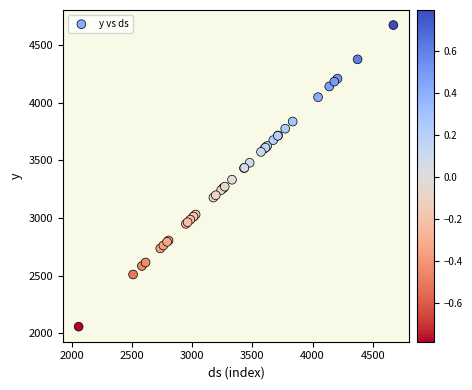

What Y value in the scatter plot is closest to 3364?

3331.4